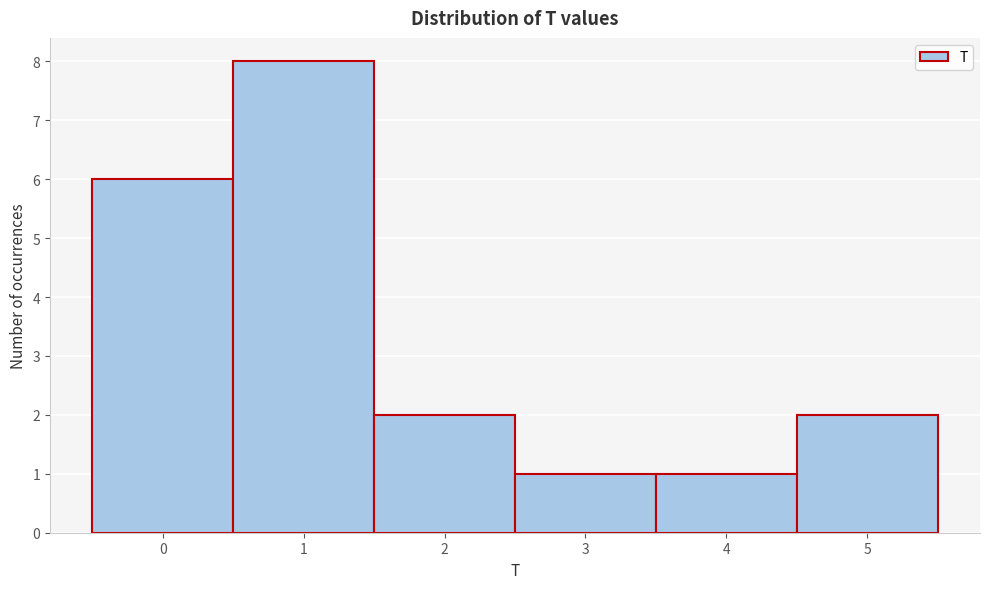

Reading left to right, transcribe this chart: for each bar, give the range it covers on the x-axis and its height. The values are not printed on the chart, so give them approximately, as read against the axis.

-0.5 to 0.5: 6
0.5 to 1.5: 8
1.5 to 2.5: 2
2.5 to 3.5: 1
3.5 to 4.5: 1
4.5 to 5.5: 2